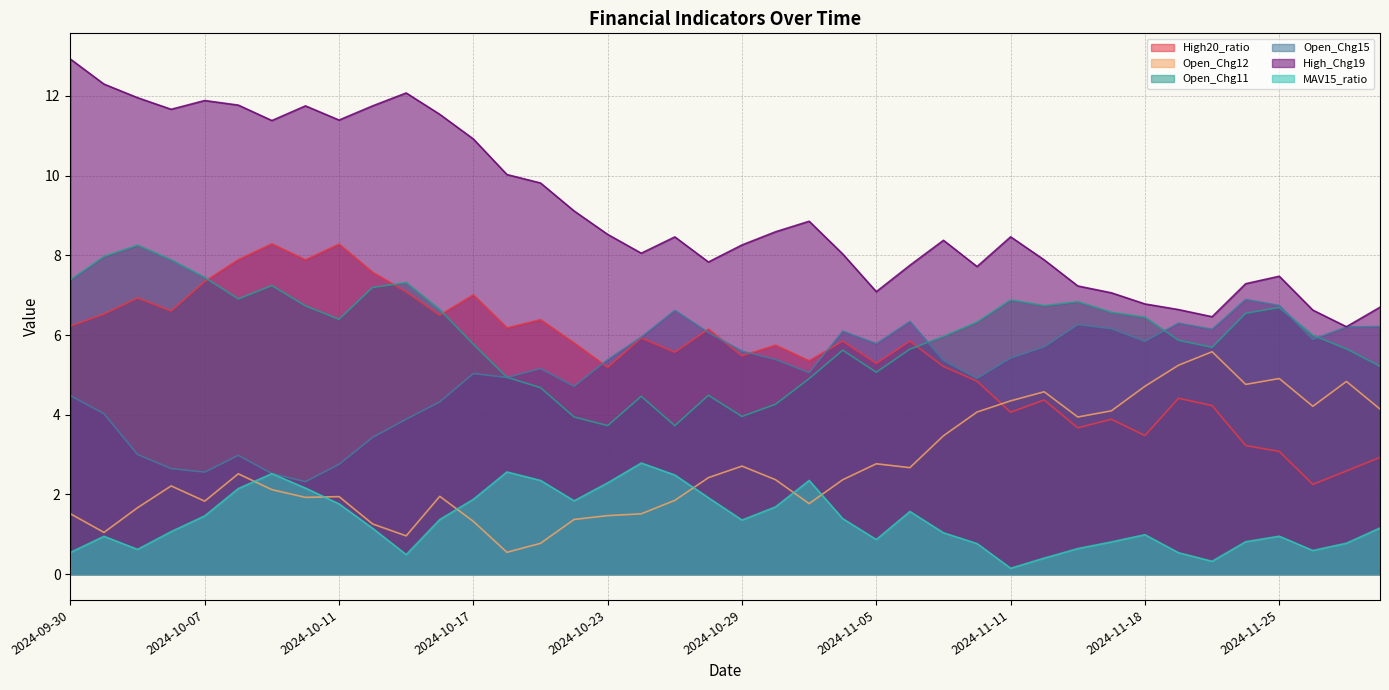

What is the value of the High20_ratio point at the 29th from the left?

4.1